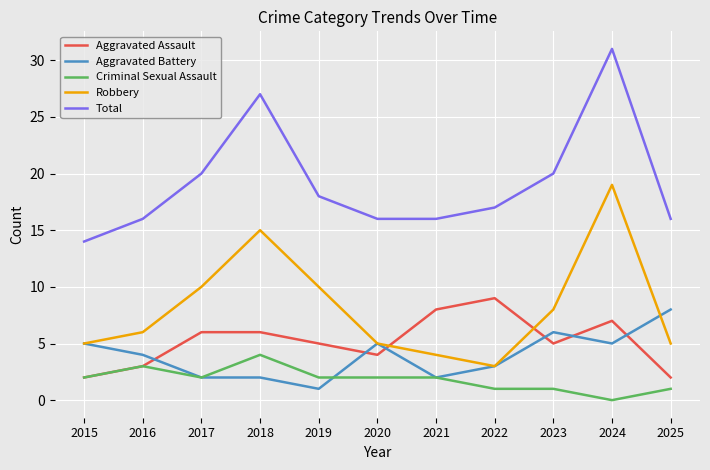

Reading left to right, extract all data points from this chart.

Aggravated Assault: 2015=2	2016=3	2017=6	2018=6	2019=5	2020=4	2021=8	2022=9	2023=5	2024=7	2025=2
Aggravated Battery: 2015=5	2016=4	2017=2	2018=2	2019=1	2020=5	2021=2	2022=3	2023=6	2024=5	2025=8
Criminal Sexual Assault: 2015=2	2016=3	2017=2	2018=4	2019=2	2020=2	2021=2	2022=1	2023=1	2024=0	2025=1
Robbery: 2015=5	2016=6	2017=10	2018=15	2019=10	2020=5	2021=4	2022=3	2023=8	2024=19	2025=5
Total: 2015=14	2016=16	2017=20	2018=27	2019=18	2020=16	2021=16	2022=17	2023=20	2024=31	2025=16